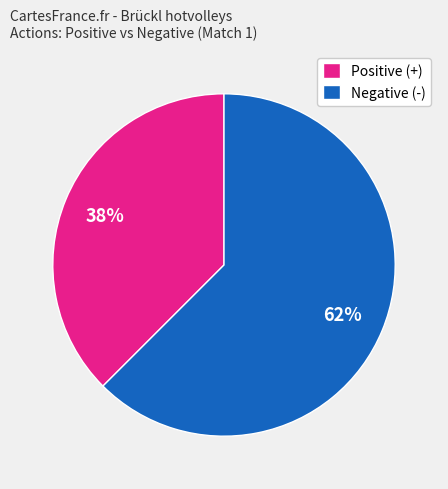

The Positive (+) slice represents 38% of the pie. True or false?

True